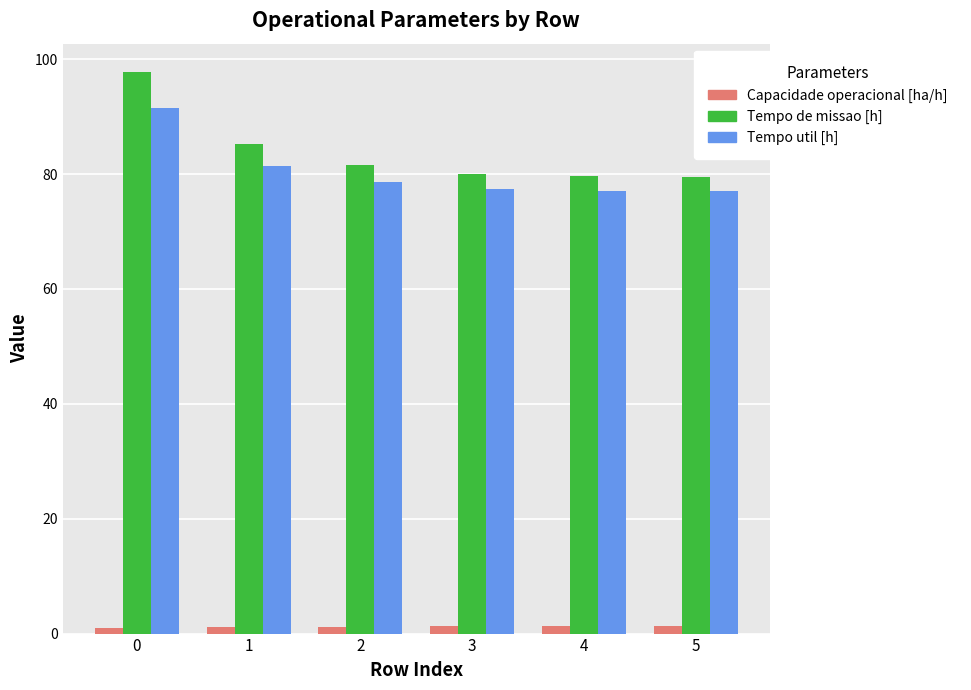

List the series in order of their peak value, highest first.

Tempo de missao [h], Tempo util [h], Capacidade operacional [ha/h]